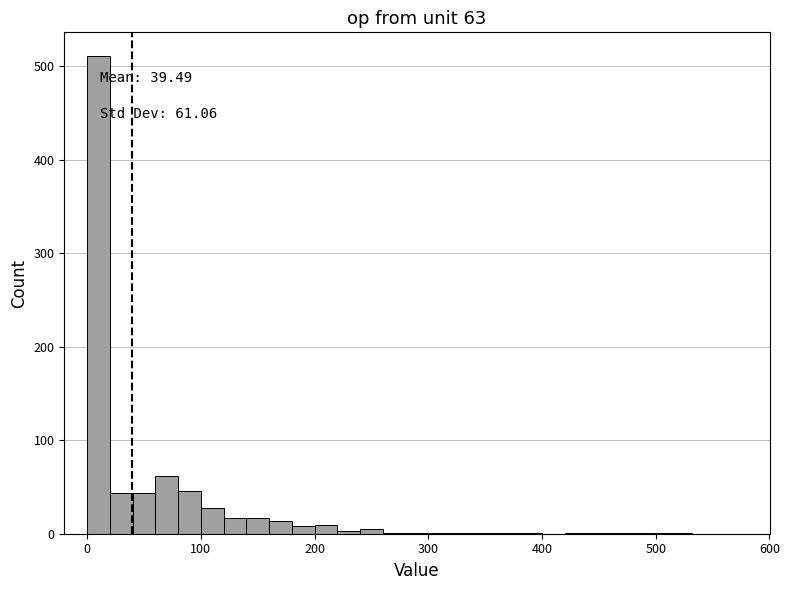

Read against the x-axis, roughly where is the centre of the tallest bar?

10